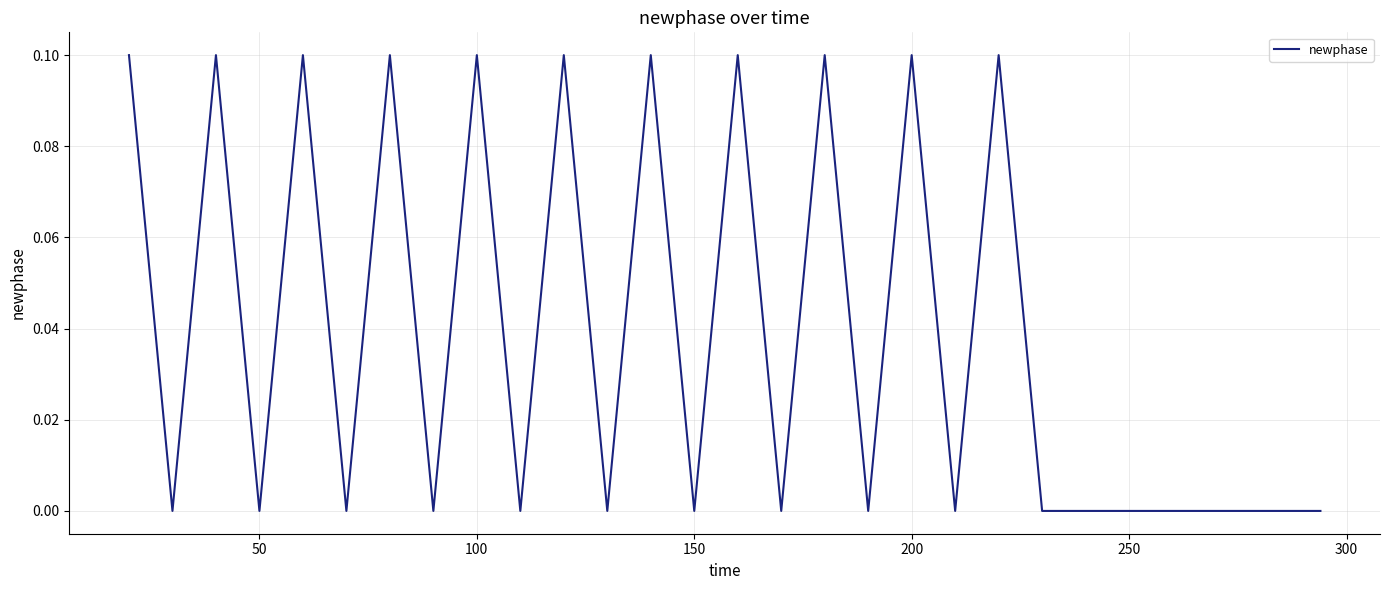

True or false: there are more than 0 points higher than both neighbors.

True